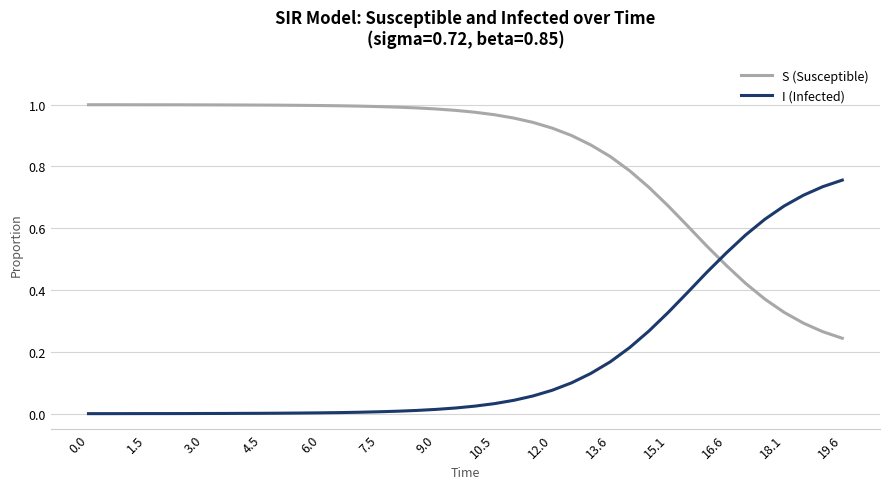

How many intersections are there between I (Infected) and S (Susceptible)?

1